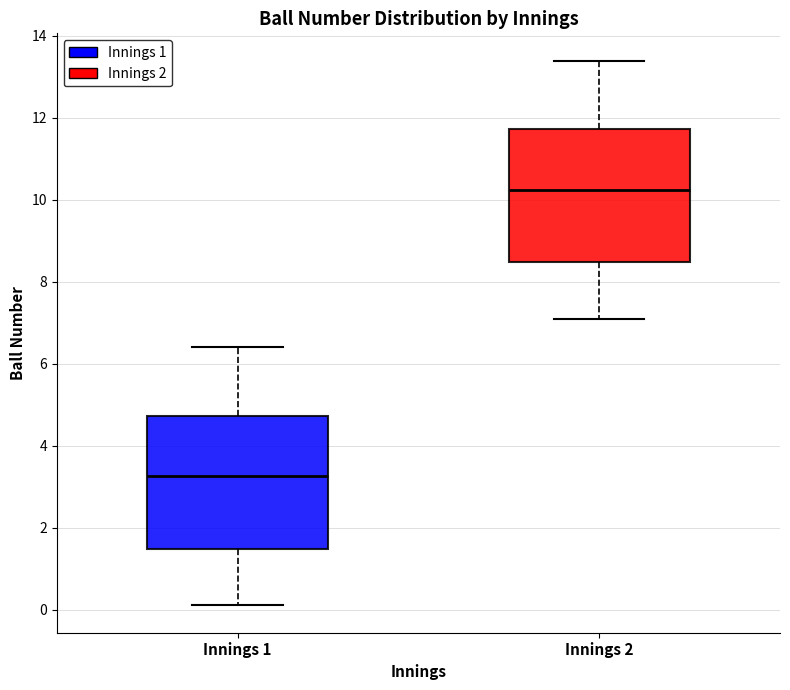

Which box's median line is the lowest?

Innings 1